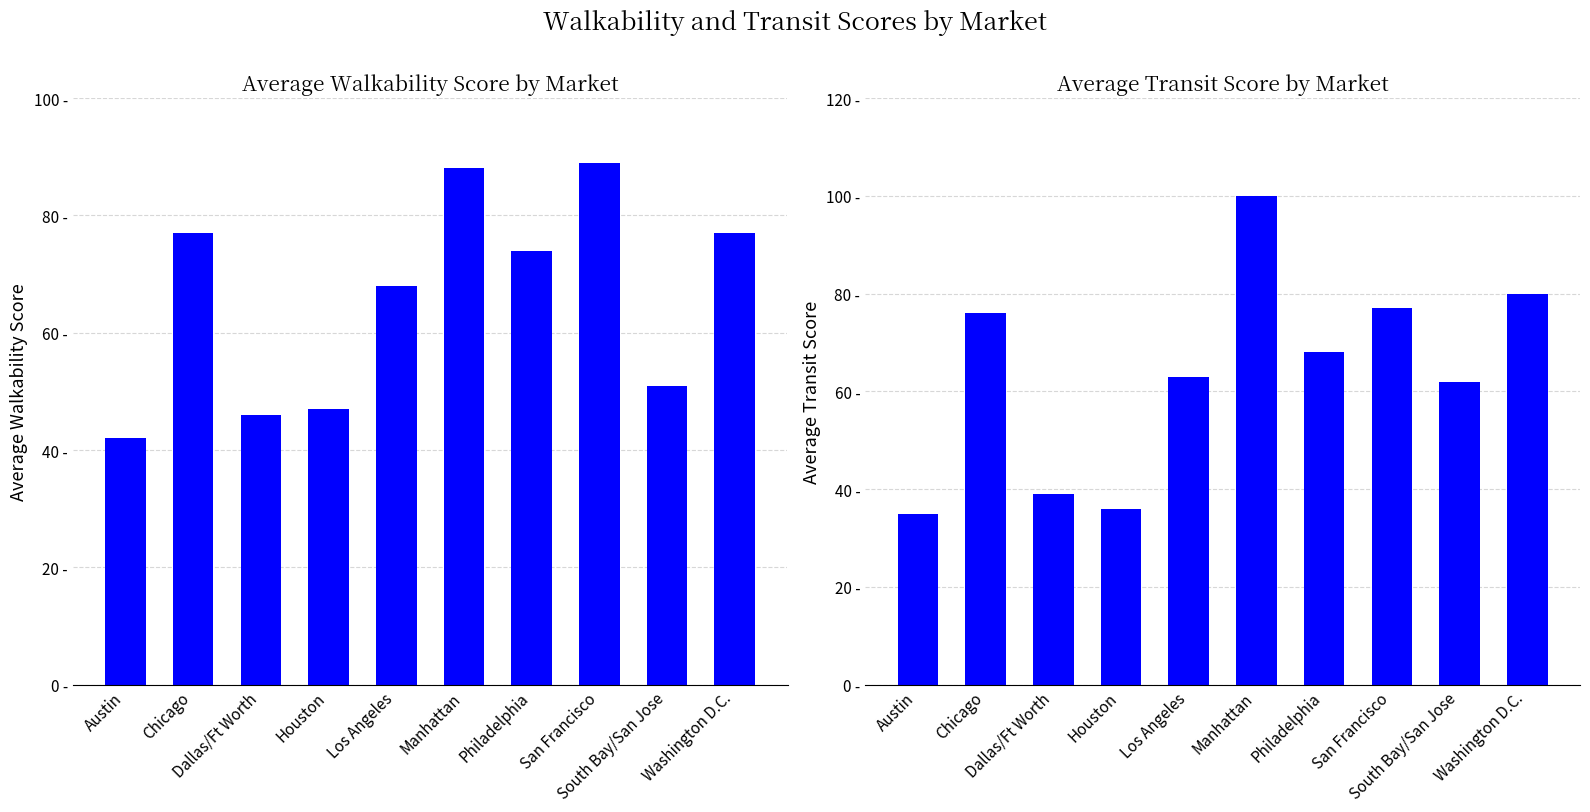

At Chicago, list the series in order from smallest to largest.

average_transit_score, average_walkability_Score